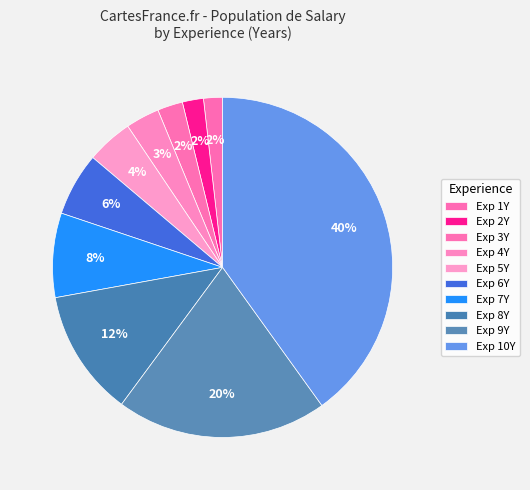

How many segments does this pie chart have?

10